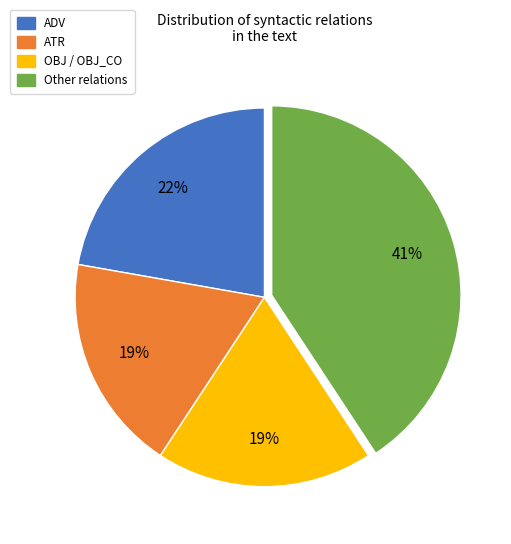

To the nearest percent, what is the difference between the largest and smallest slice percentages?

22%